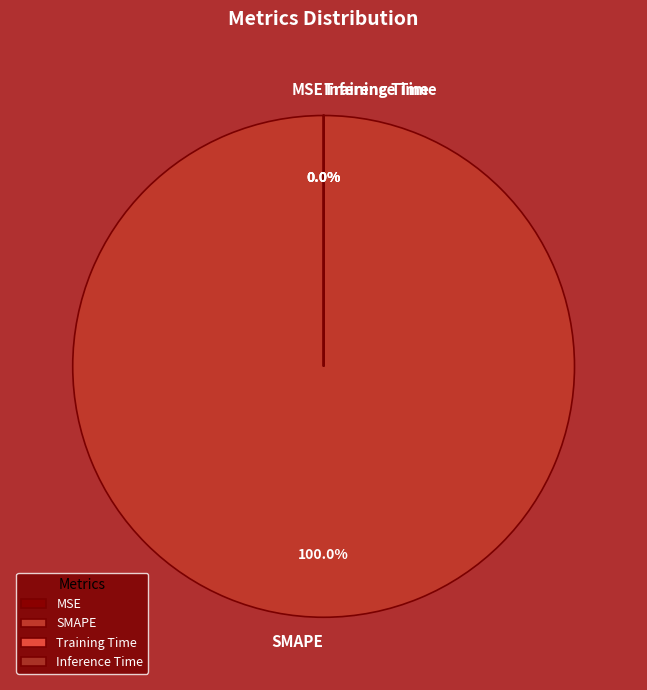

Between MSE and Inference Time, which is larger?

Inference Time